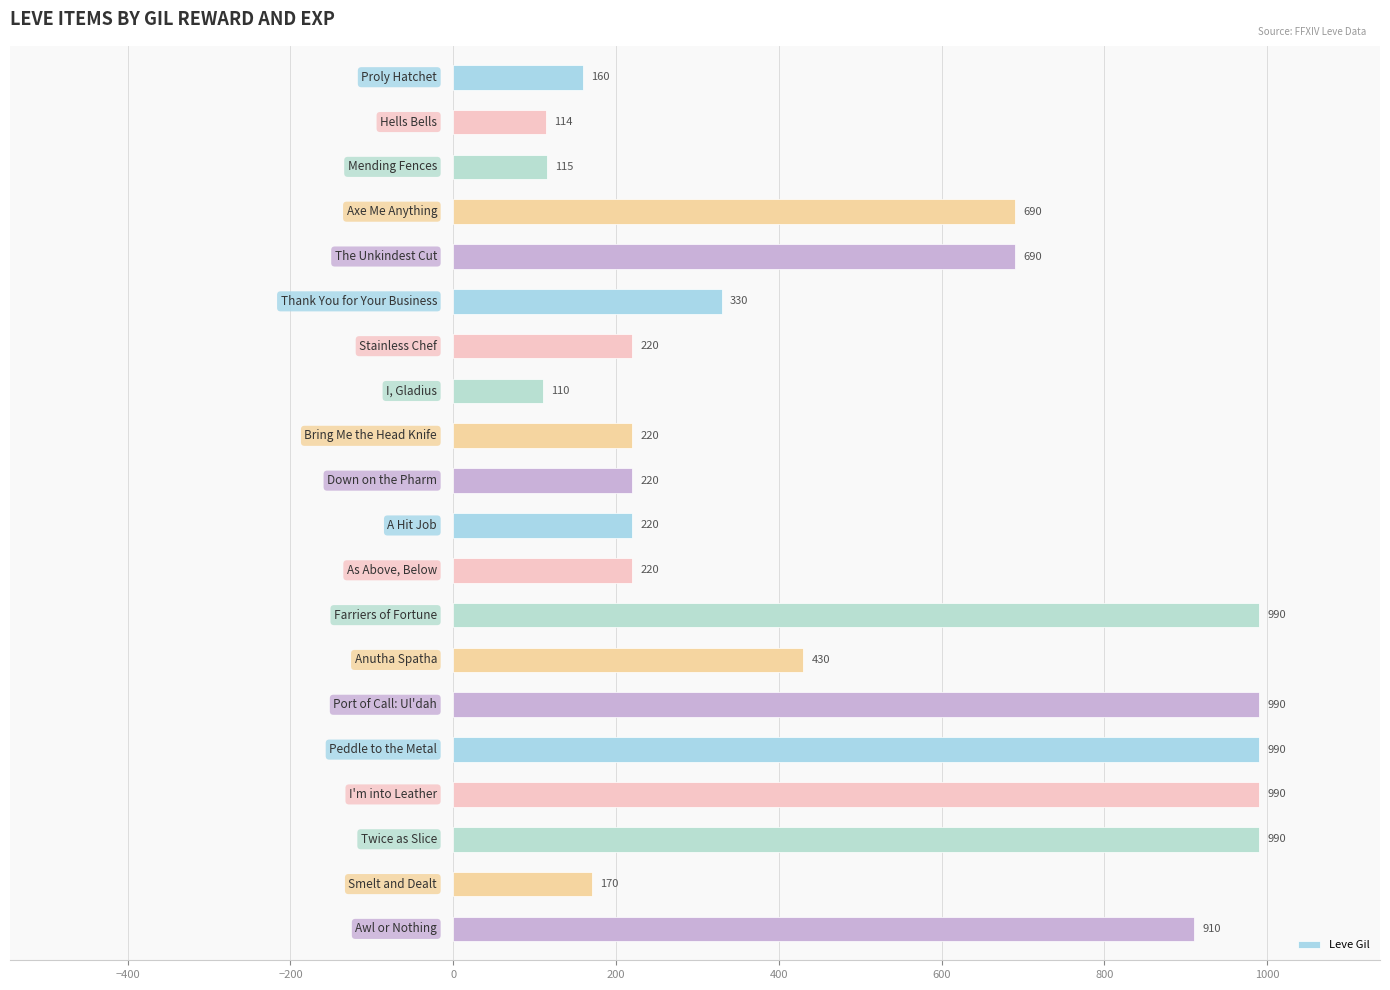

What is the maximum value shown in the chart?

990